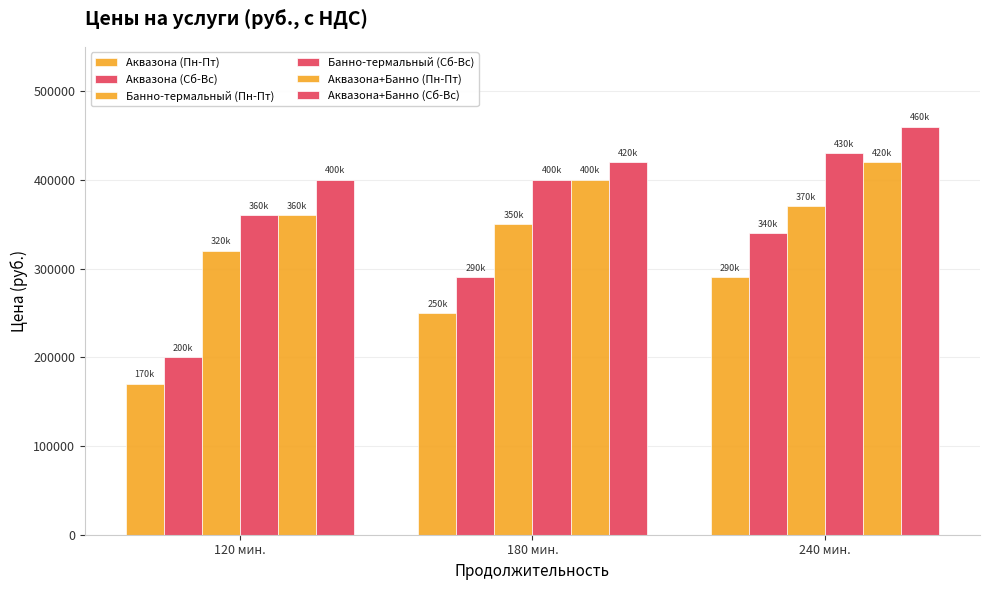

What is the total value across all series at 240 мин.?

2310000